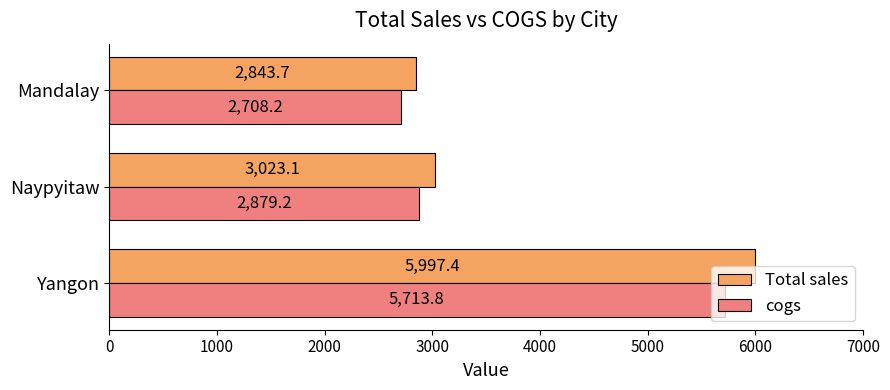

Which series has the largest total across all categories?

Total sales